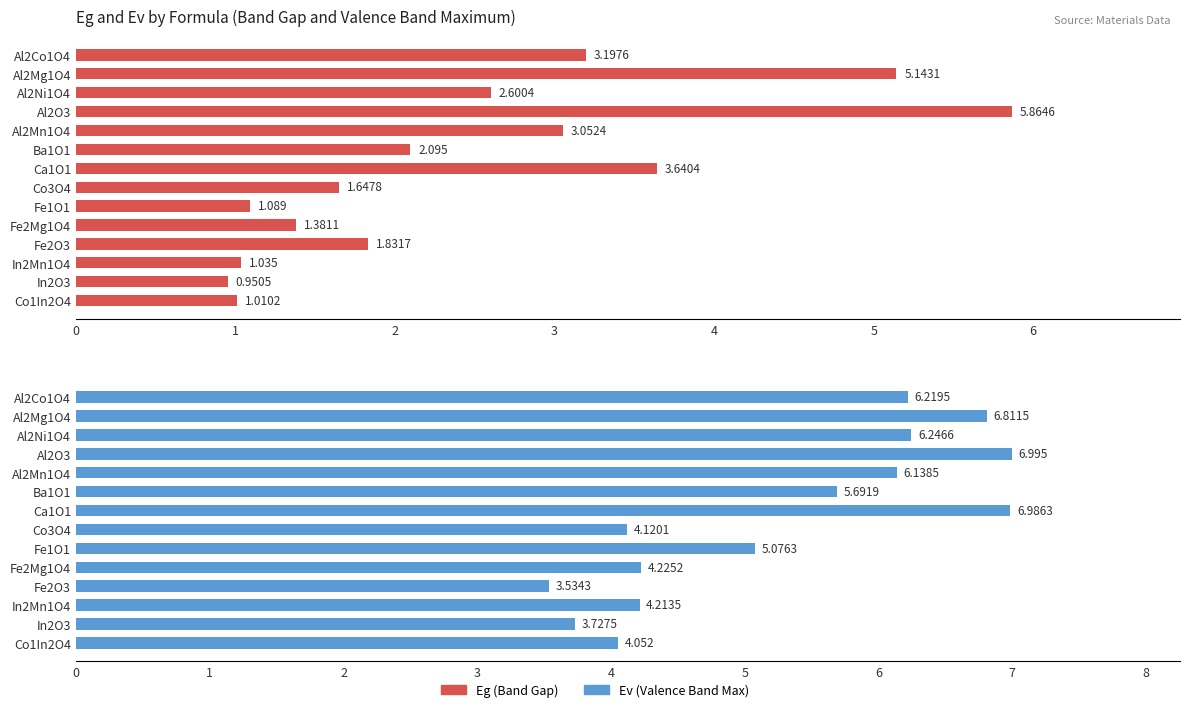

How many data points in Ev are above 5?

8